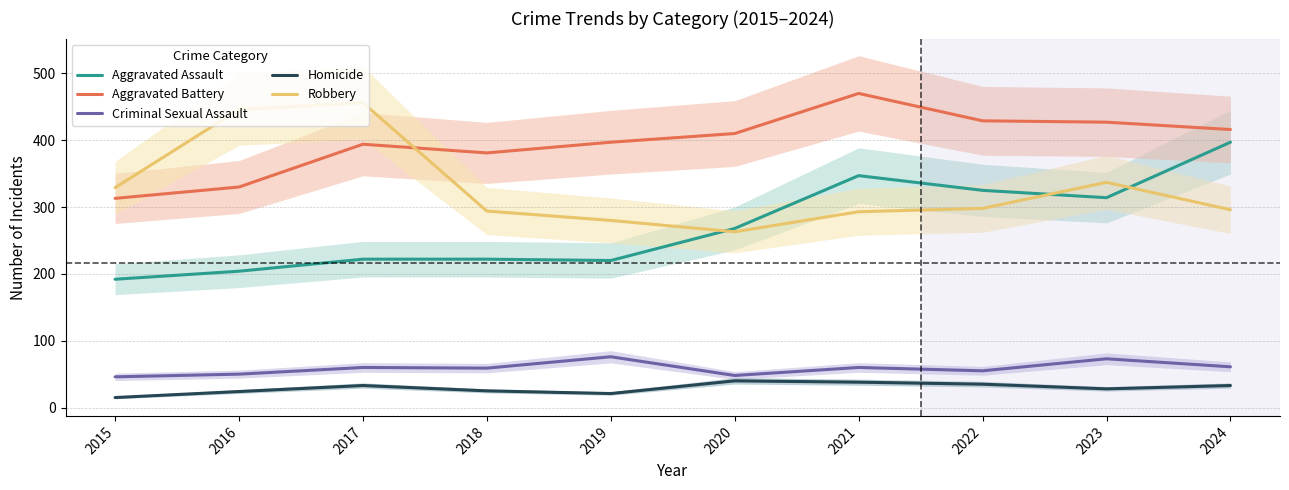

What is the difference between the highest and lowest values at 2016?

422